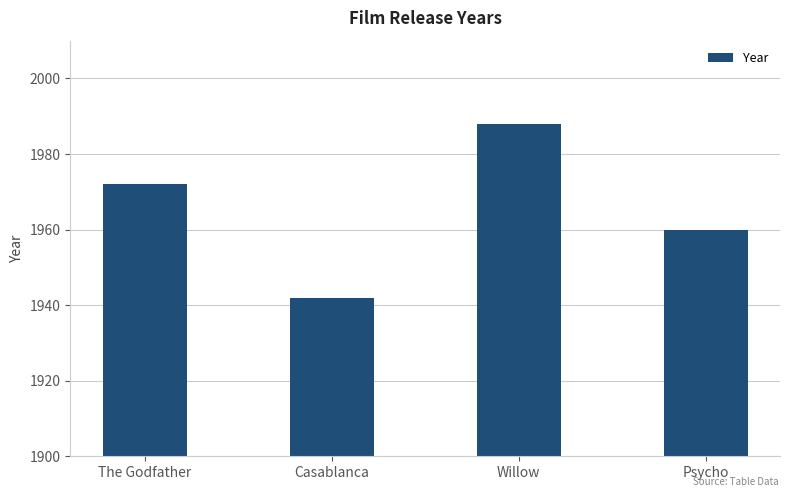

Rank the categories by value from lowest to highest.

Casablanca, Psycho, The Godfather, Willow